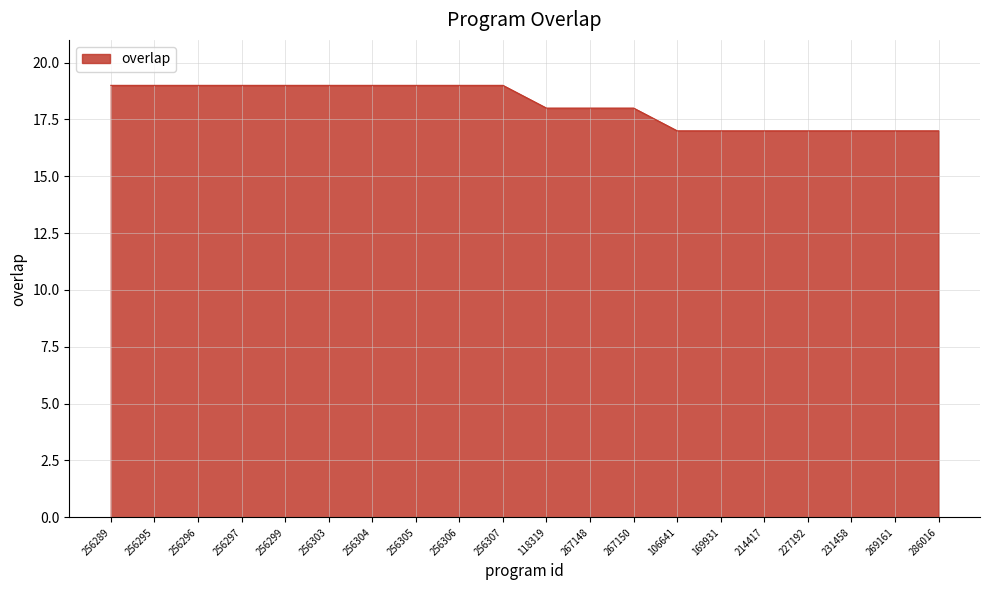

What is the maximum value shown in the chart?

19